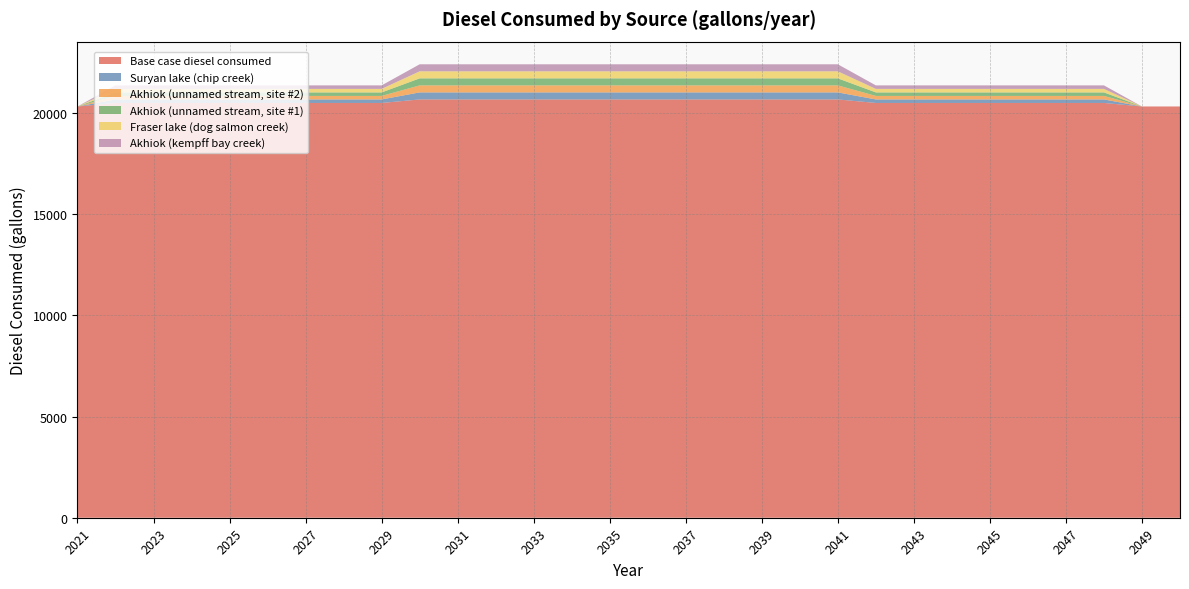

Reading left to right, transcribe all the data shown in this chart.

Base case diesel consumed: 20317.3	20491.0	20491.0	20491.0	20491.0	20491.0	20491.0	20491.0	20491.0	20664.6	20664.6	20664.6	20664.6	20664.6	20664.6	20664.6	20664.6	20664.6	20664.6	20664.6	20664.6	20491.0	20491.0	20491.0	20491.0	20491.0	20491.0	20491.0	20317.3	20317.3
Suryan lake (chip creek): 0.0	173.7	173.7	173.7	173.7	173.7	173.7	173.7	173.7	347.3	347.3	347.3	347.3	347.3	347.3	347.3	347.3	347.3	347.3	347.3	347.3	173.7	173.7	173.7	173.7	173.7	173.7	173.7	0.0	0.0
Akhiok (unnamed stream, site #2): 0.0	173.7	173.7	173.7	173.7	173.7	173.7	173.7	173.7	347.3	347.3	347.3	347.3	347.3	347.3	347.3	347.3	347.3	347.3	347.3	347.3	173.7	173.7	173.7	173.7	173.7	173.7	173.7	0.0	0.0
Akhiok (unnamed stream, site #1): 0.0	173.7	173.7	173.7	173.7	173.7	173.7	173.7	173.7	347.3	347.3	347.3	347.3	347.3	347.3	347.3	347.3	347.3	347.3	347.3	347.3	173.7	173.7	173.7	173.7	173.7	173.7	173.7	0.0	0.0
Fraser lake (dog salmon creek): 0.0	173.7	173.7	173.7	173.7	173.7	173.7	173.7	173.7	347.3	347.3	347.3	347.3	347.3	347.3	347.3	347.3	347.3	347.3	347.3	347.3	173.7	173.7	173.7	173.7	173.7	173.7	173.7	0.0	0.0
Akhiok (kempff bay creek): 0.0	173.7	173.7	173.7	173.7	173.7	173.7	173.7	173.7	347.3	347.3	347.3	347.3	347.3	347.3	347.3	347.3	347.3	347.3	347.3	347.3	173.7	173.7	173.7	173.7	173.7	173.7	173.7	0.0	0.0